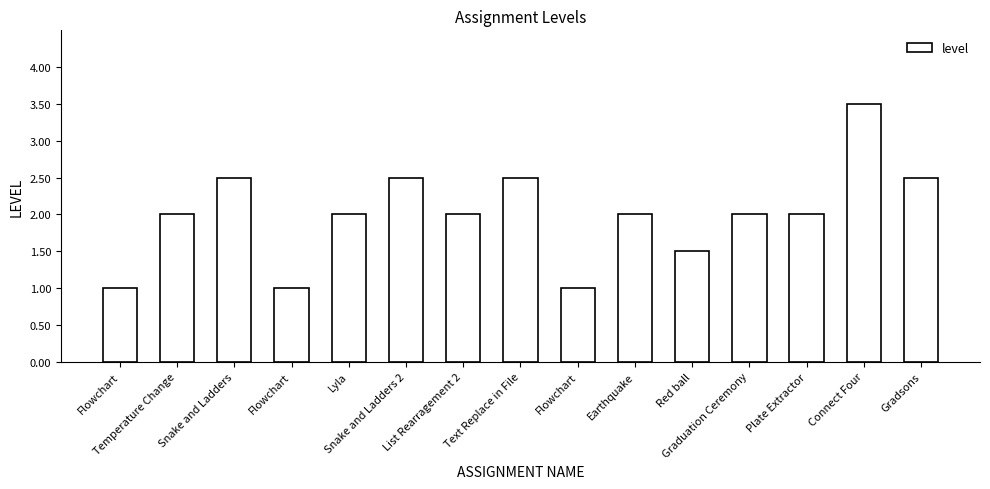

What is the label of the 7th bar from the left?

List Rearragement 2